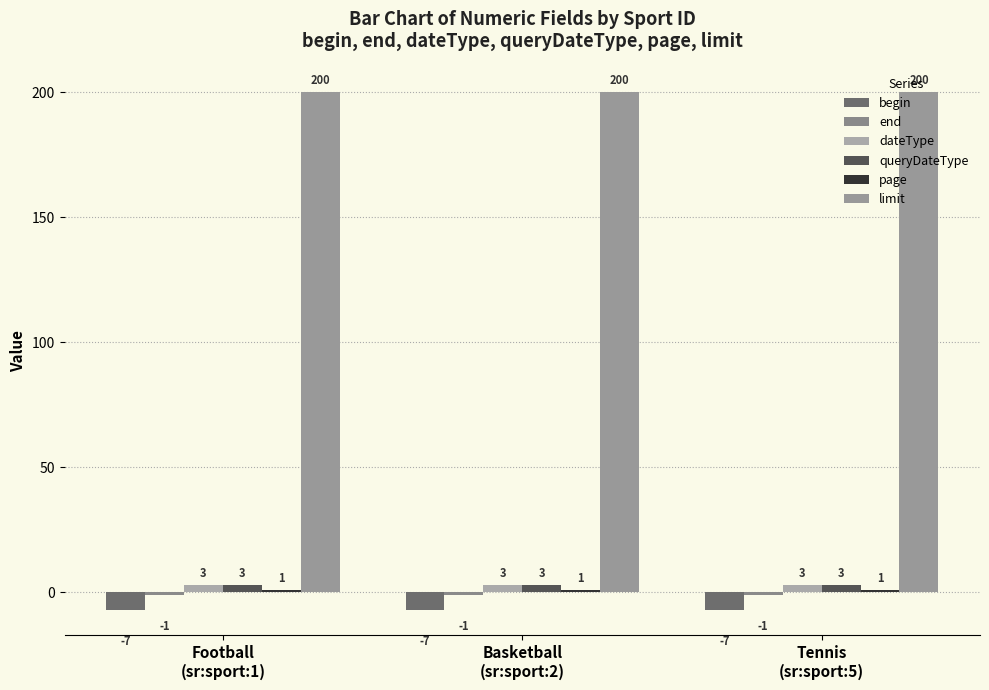

What is the maximum value for begin?

-7